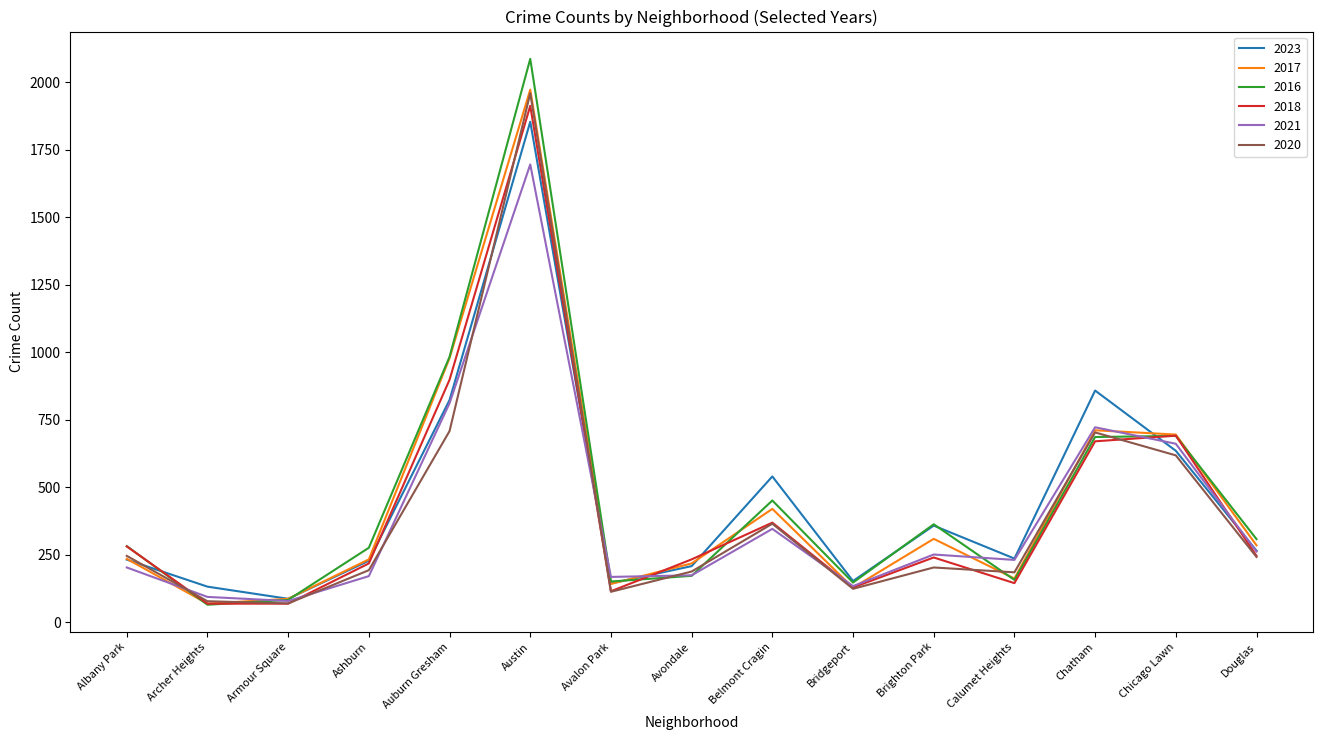

At which label is 2020 closest to 1014?

Auburn Gresham